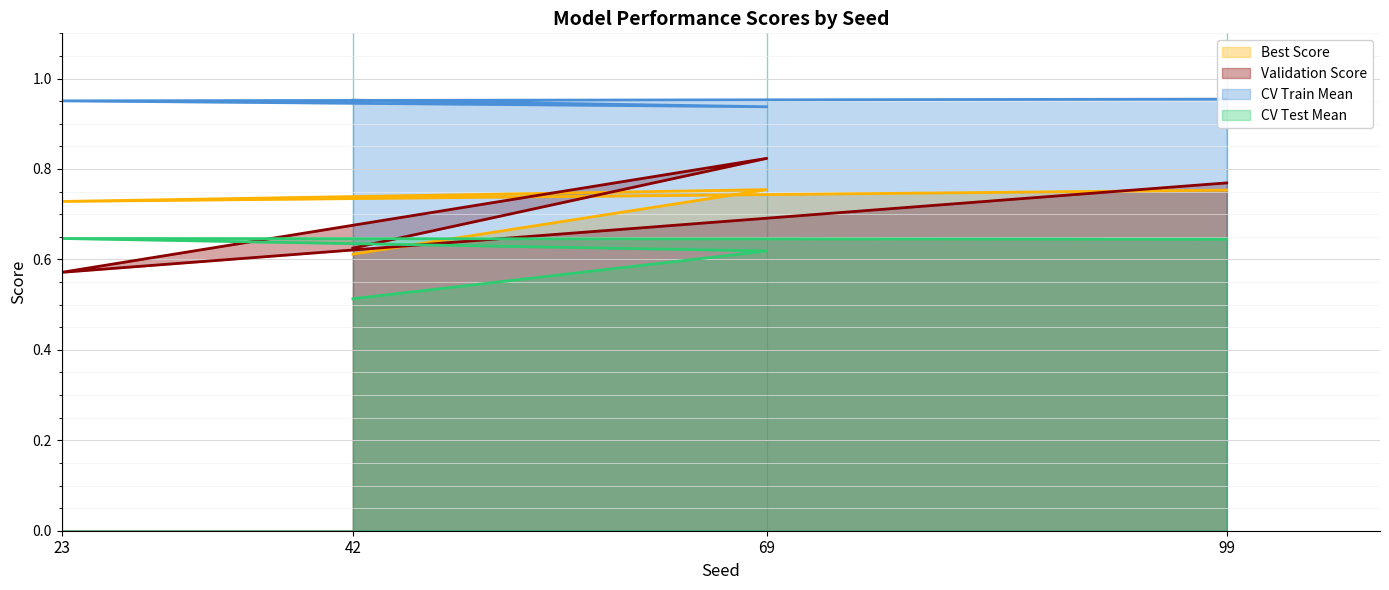

Which has a higher value, 99 or 23?

99